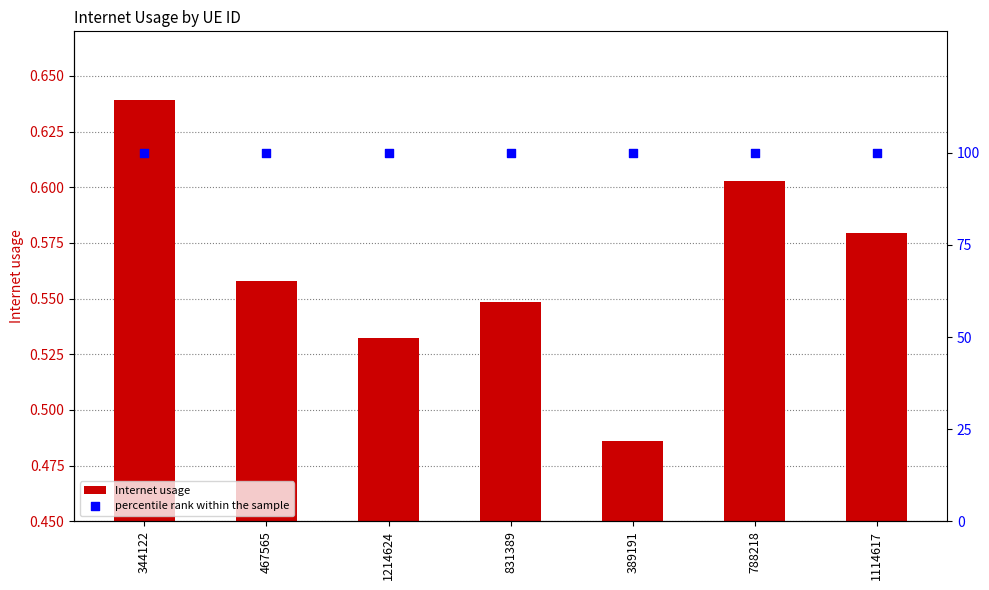

What are all the series names shown in the legend?

Internet usage, percentile rank within the sample